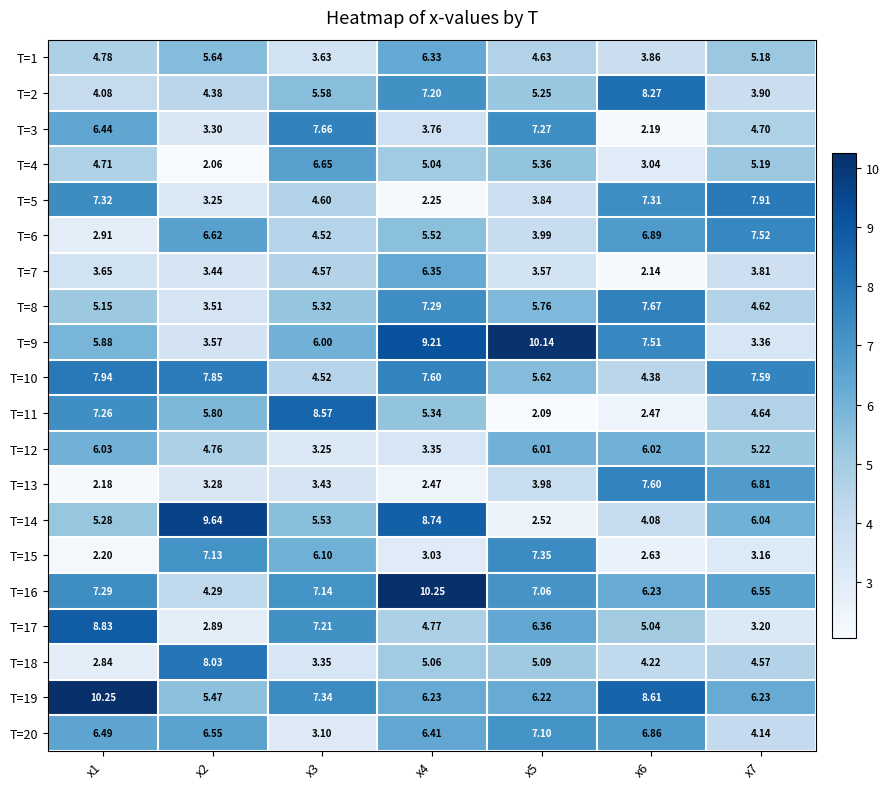

How many distinct data groups are displayed?

20